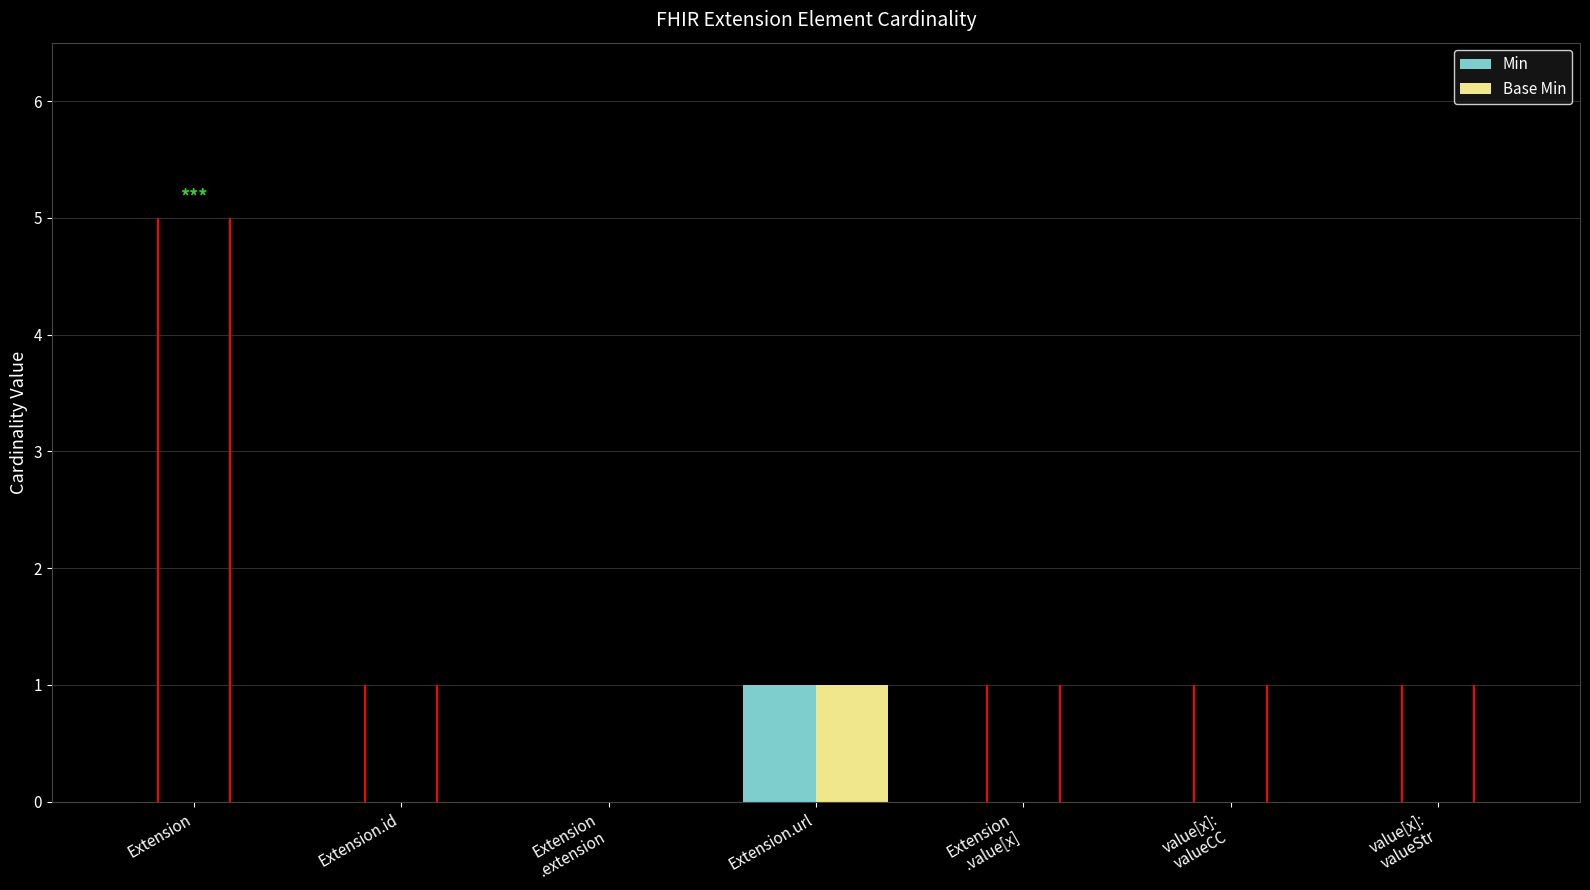

At which category does the chart reach its peak across all series?

Extension.url